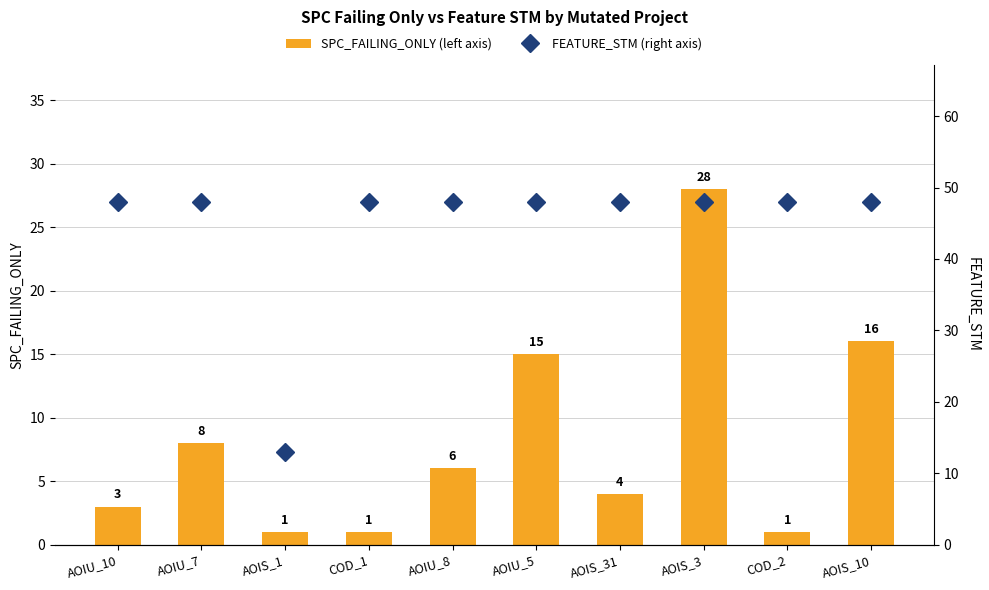

What is the total value across all series at AOIS_31?

52